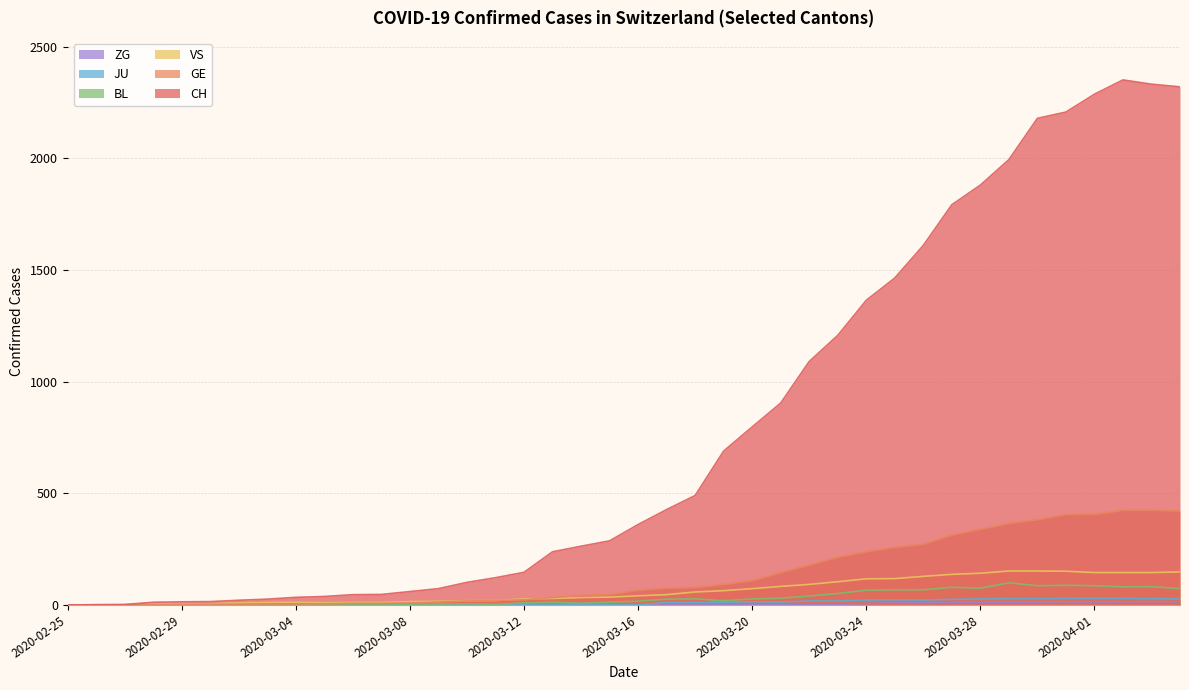

True or false: GE and ZG cross at least once.

False